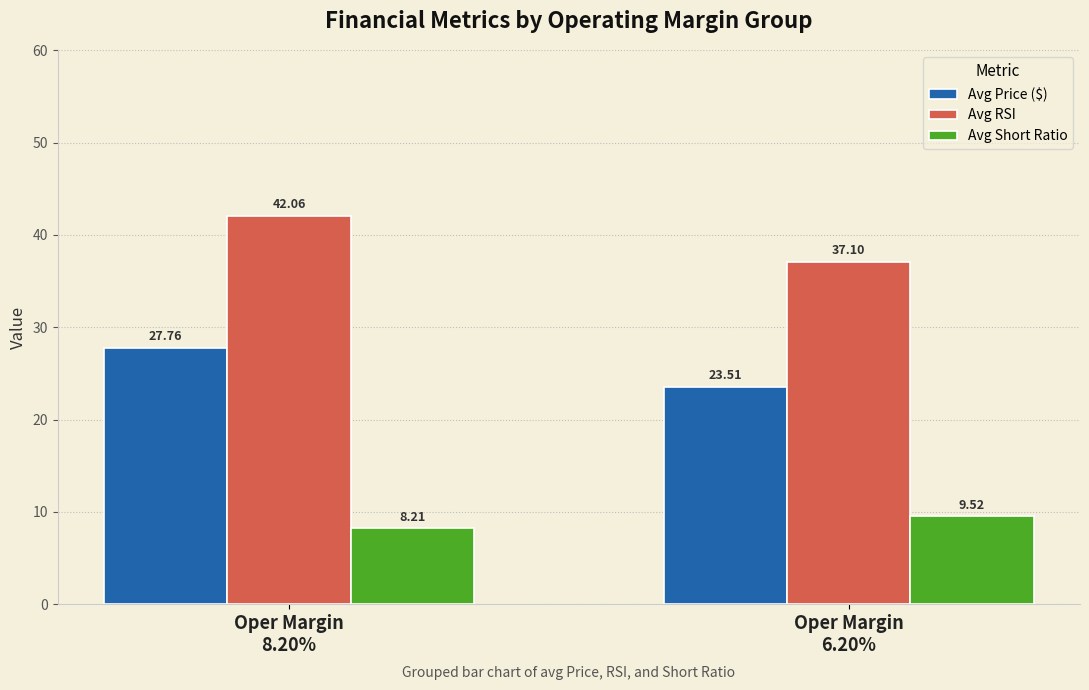

Rank the series by their average value, from lowest to highest.

Avg Short Ratio, Avg Price ($), Avg RSI